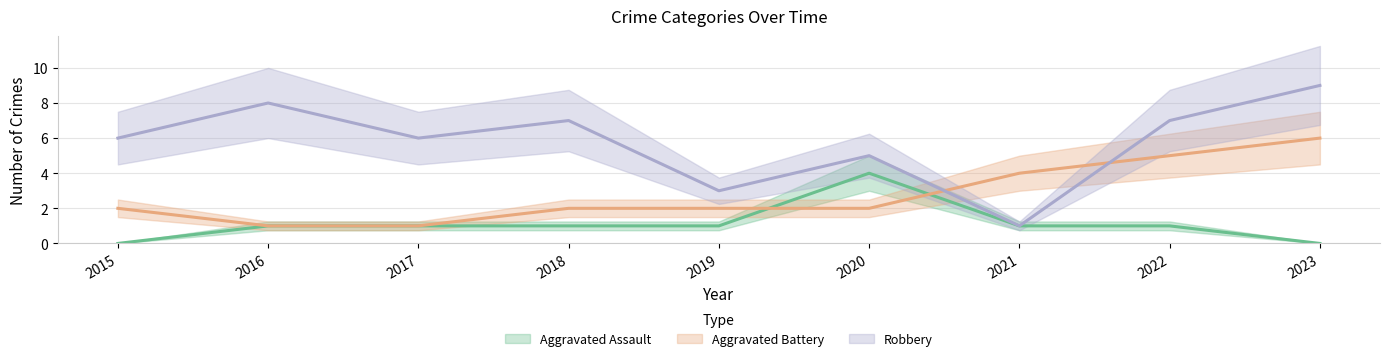

Between 2023 and 2022, which is larger?

2022